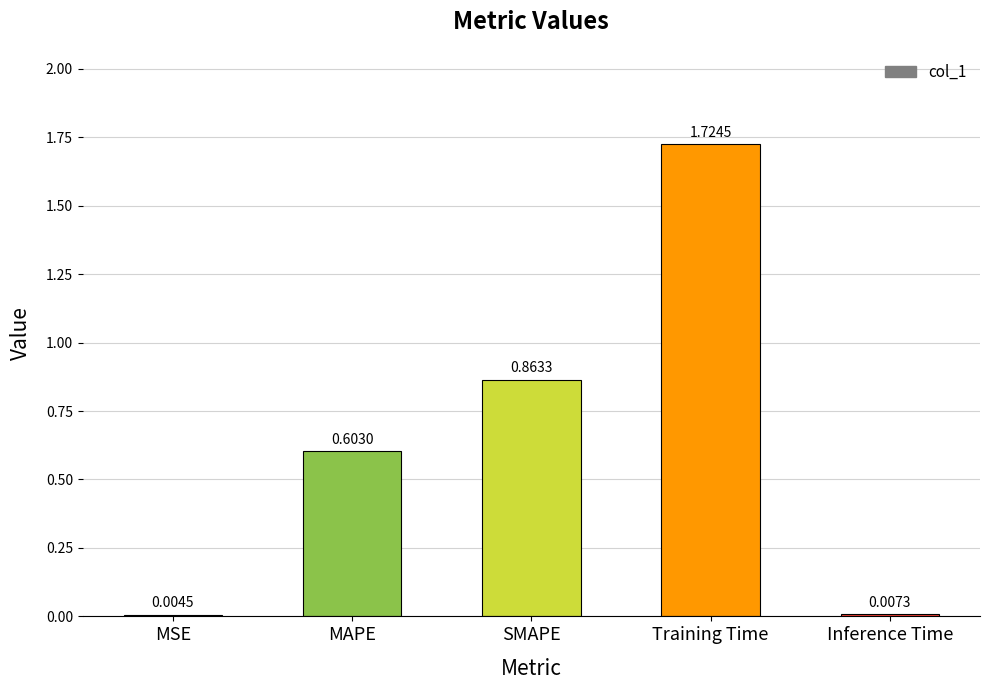

Are the bars horizontal?

No